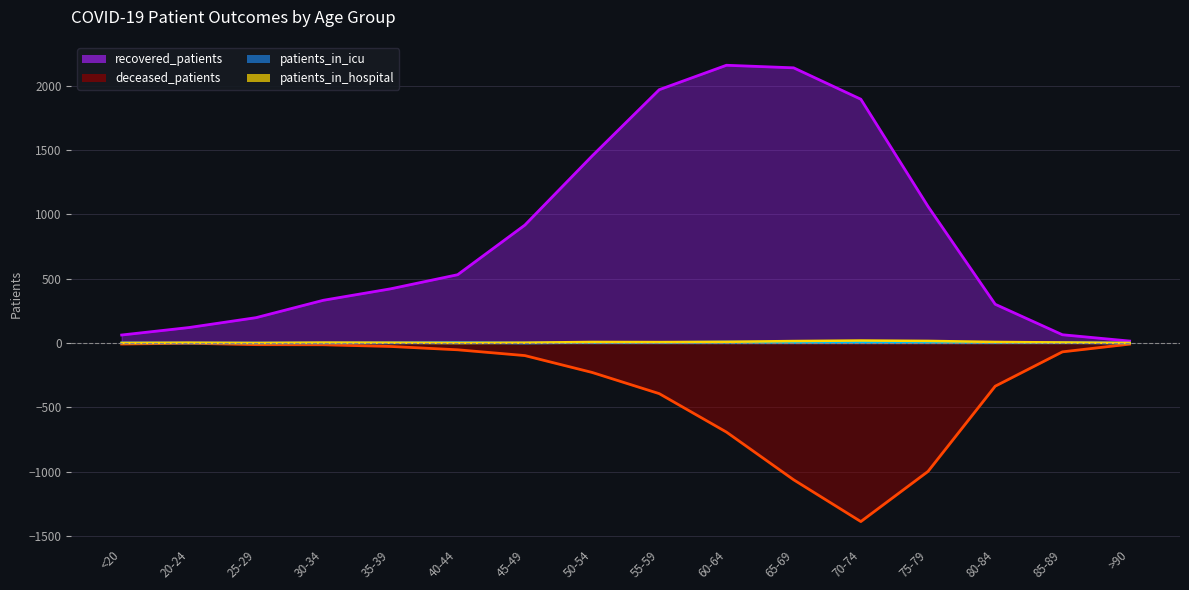

Is it true that deceased_patients equals -14 at 30-34?

True